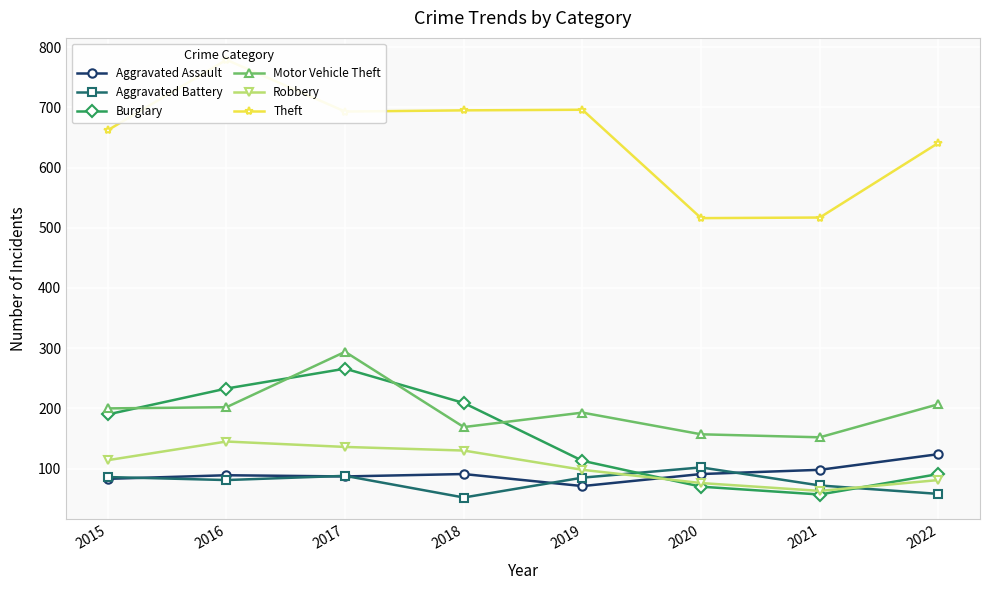

How many times do Aggravated Battery and Aggravated Assault cross each other?

5